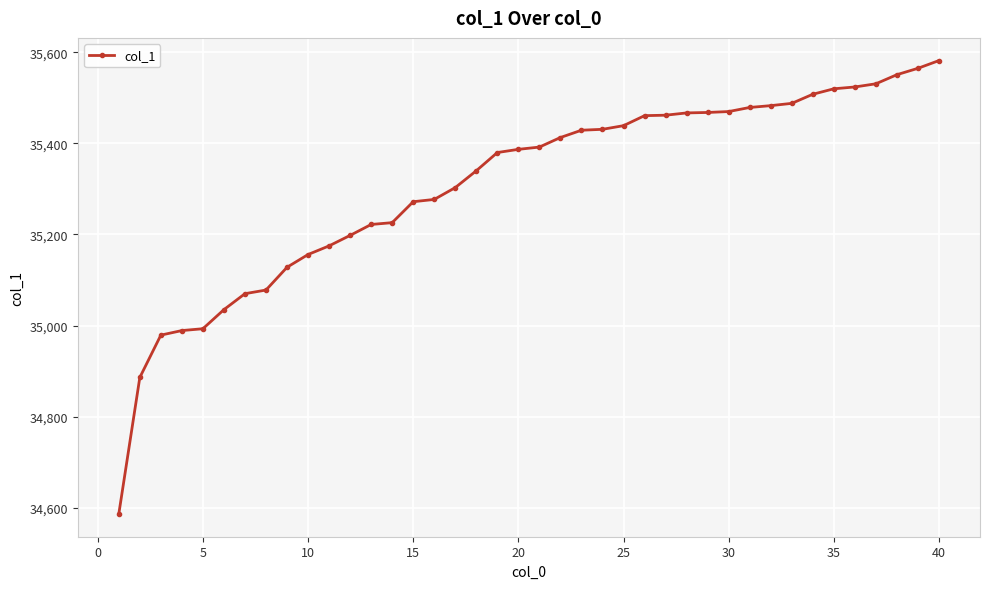

What is the value of the 23rd point from the left?

35429